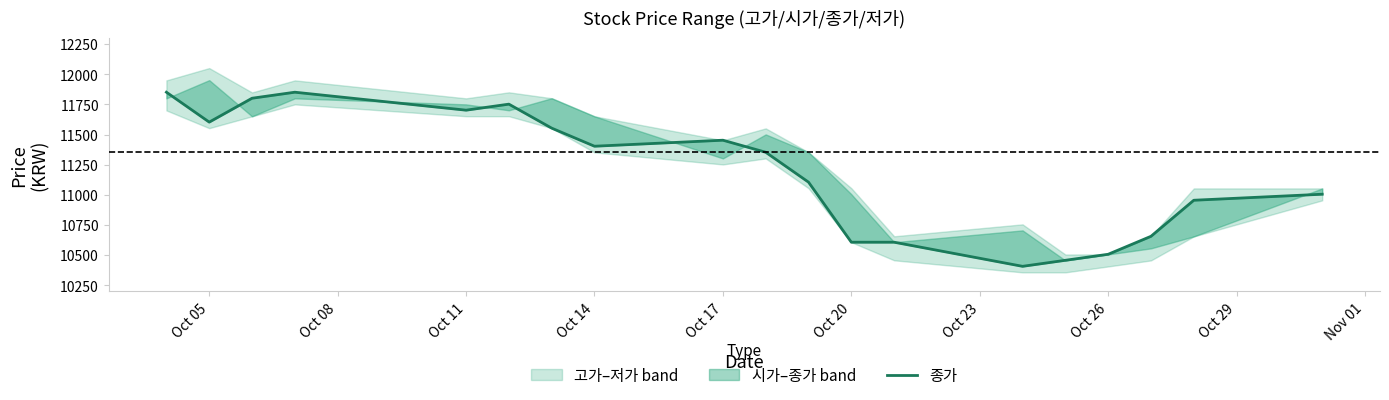

The chart shows a value of 16792 at 10. True or false?

False